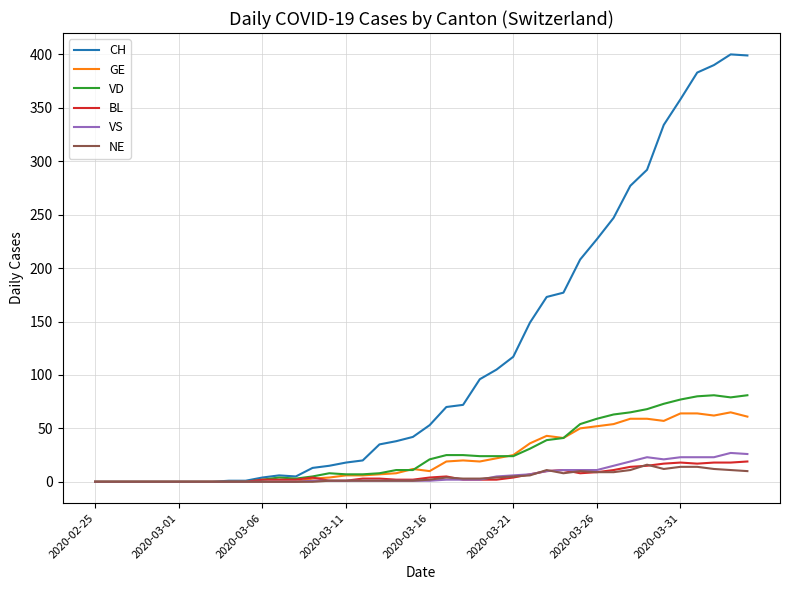

What is the maximum value for VS?

27